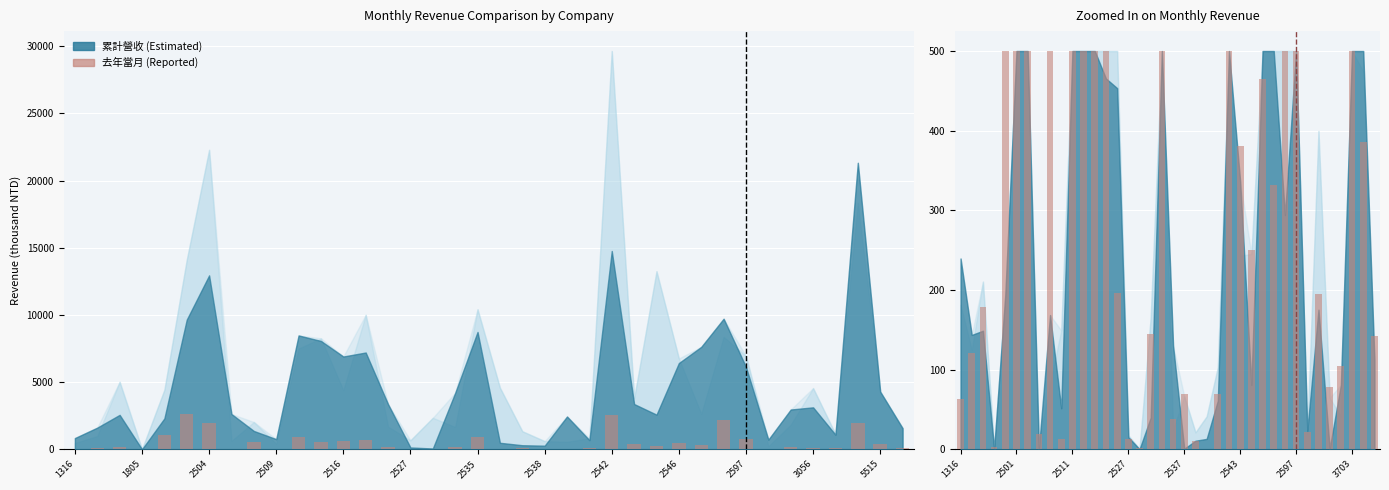

What is the value of the 38th bar from the left?

142.3